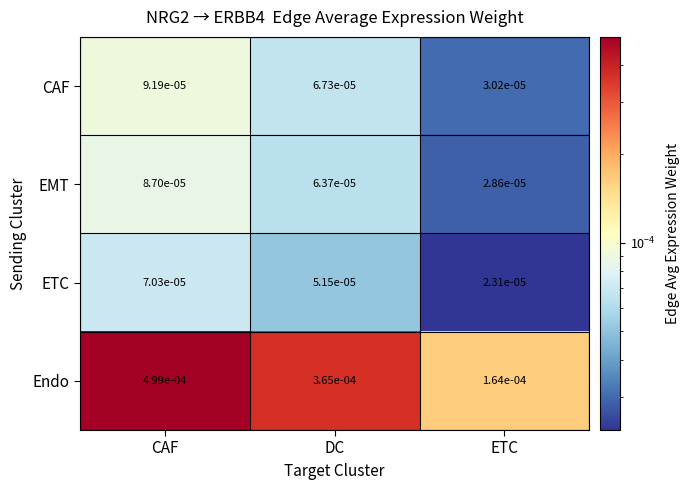

At which label is EMT closest to 0?

ETC